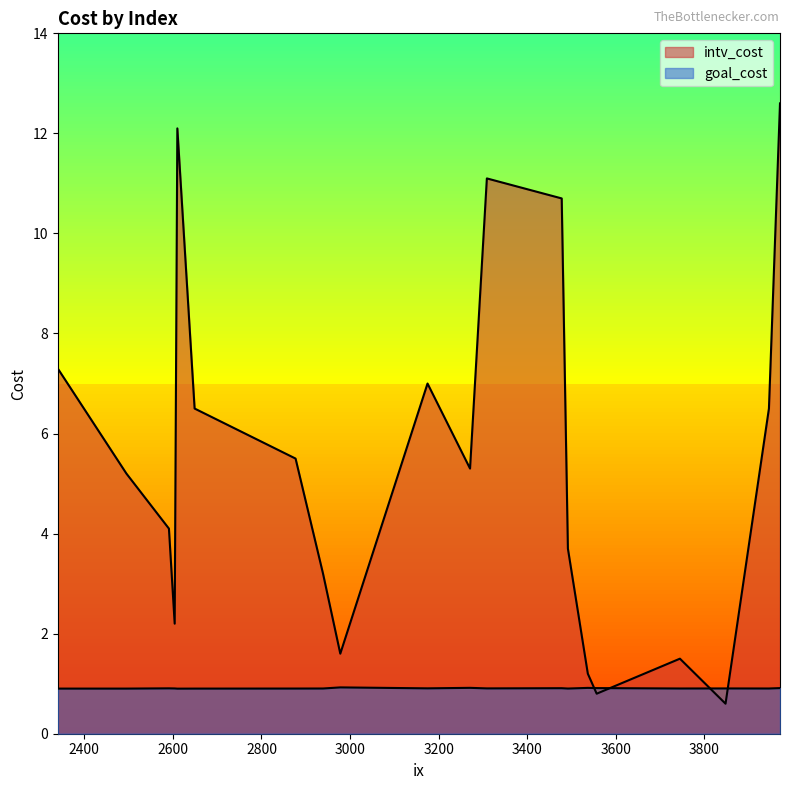

What is the smallest value displayed?

0.6